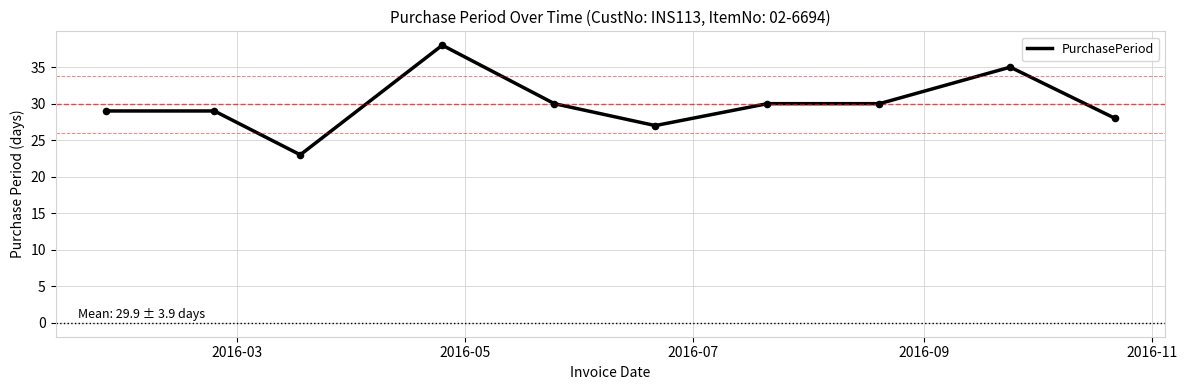

What is the smallest value displayed?

23